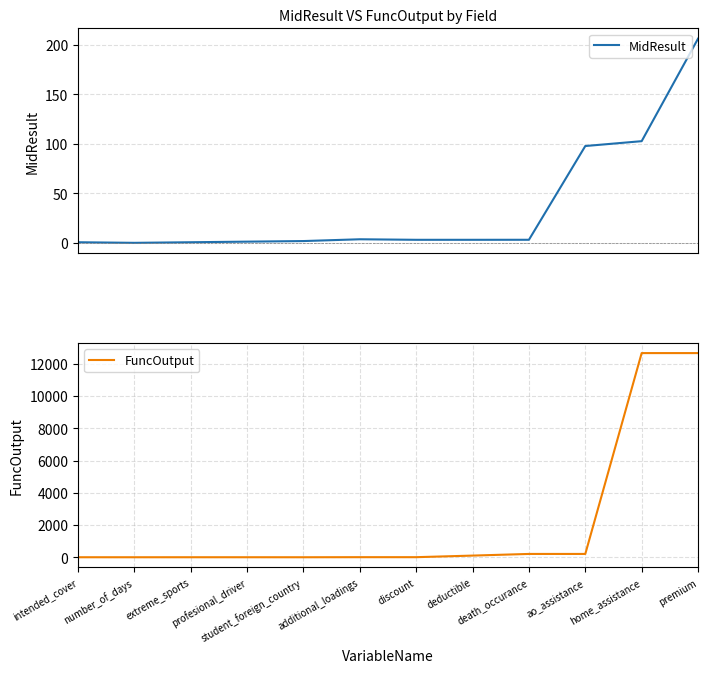

What is the total value across all series at ao_assistance?

303.7